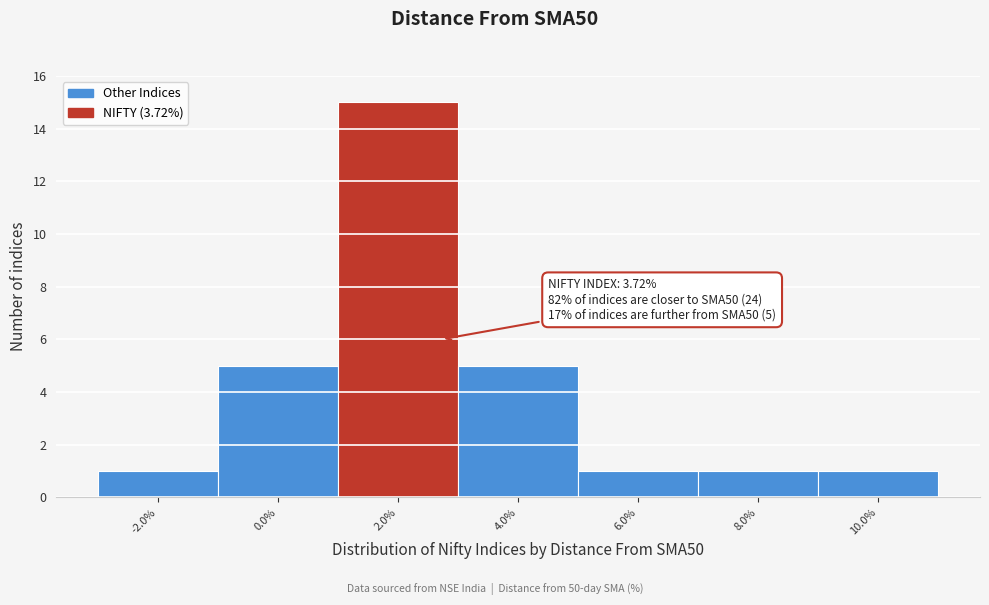

Reading left to right, transcribe all the data shown in this chart.

-2.0%=1	0.0%=5	2.0%=15	4.0%=5	6.0%=1	8.0%=1	10.0%=1